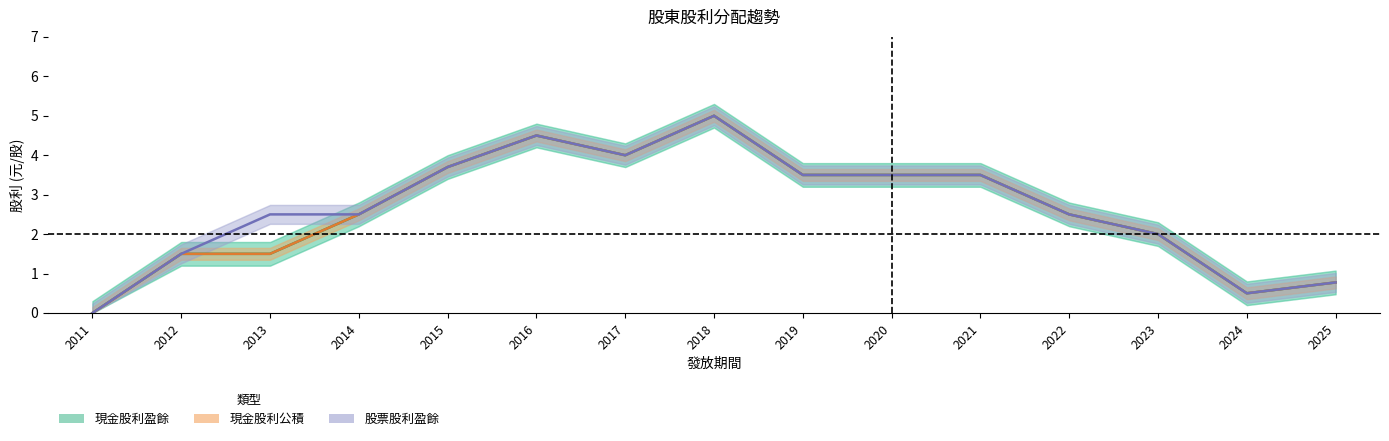

What is the value of the 現金股利盈餘 point at the 15th from the left?

0.8